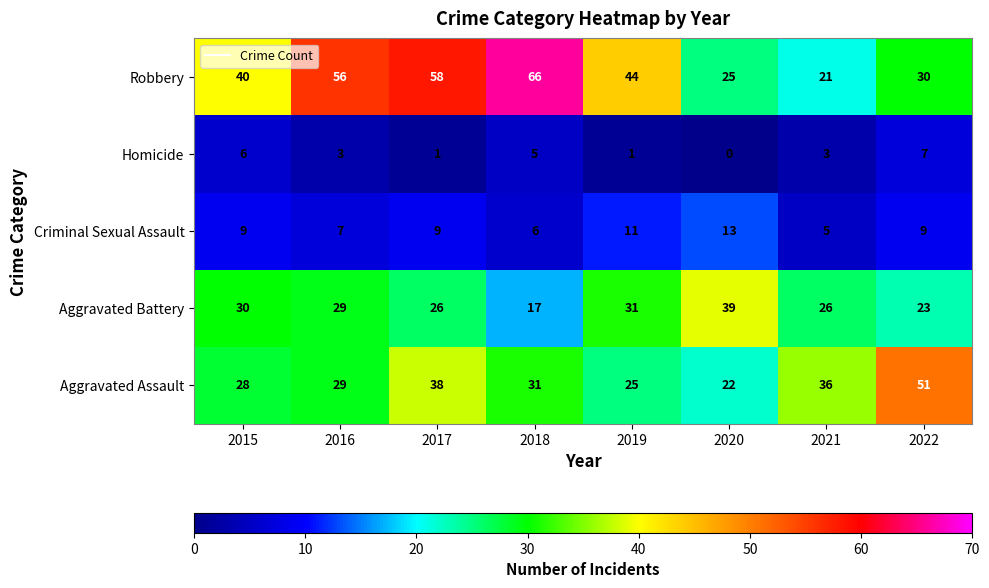

Rank the categories by Robbery value from lowest to highest.

2021, 2020, 2022, 2015, 2019, 2016, 2017, 2018